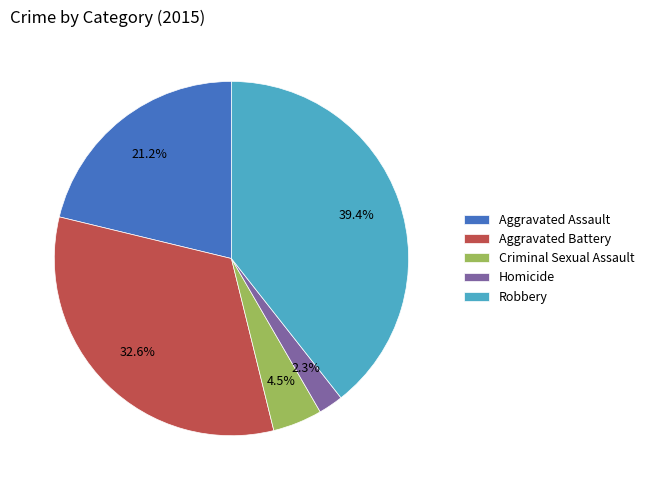

What is the largest slice in the pie chart?

Robbery